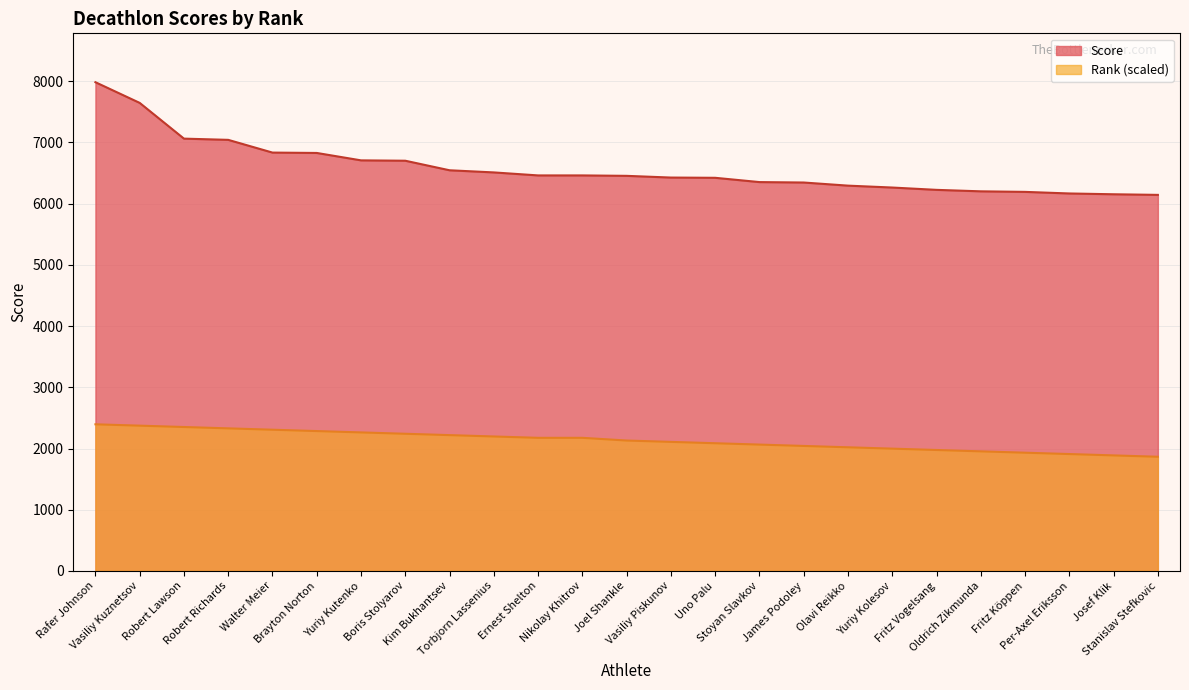

What is the highest value of the Score series?

7985.0